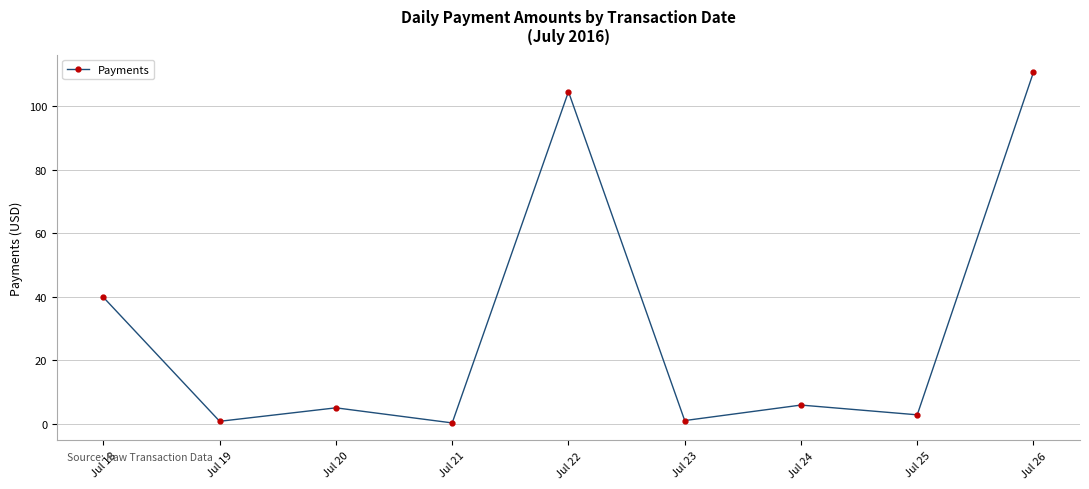

Is it true that the value at Jul 26 is 110.7?

True